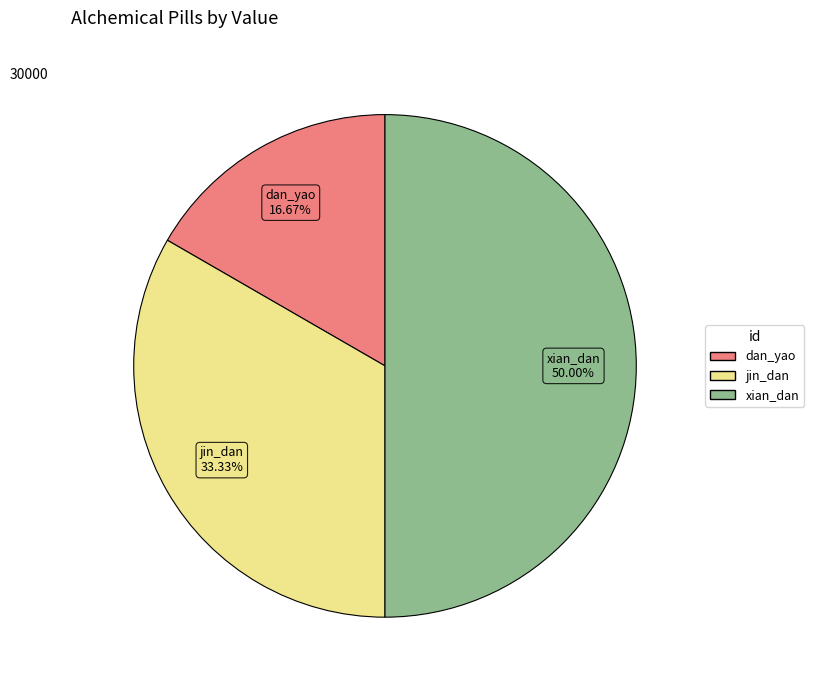

True or false: dan_yao accounts for 27% of the total.

False